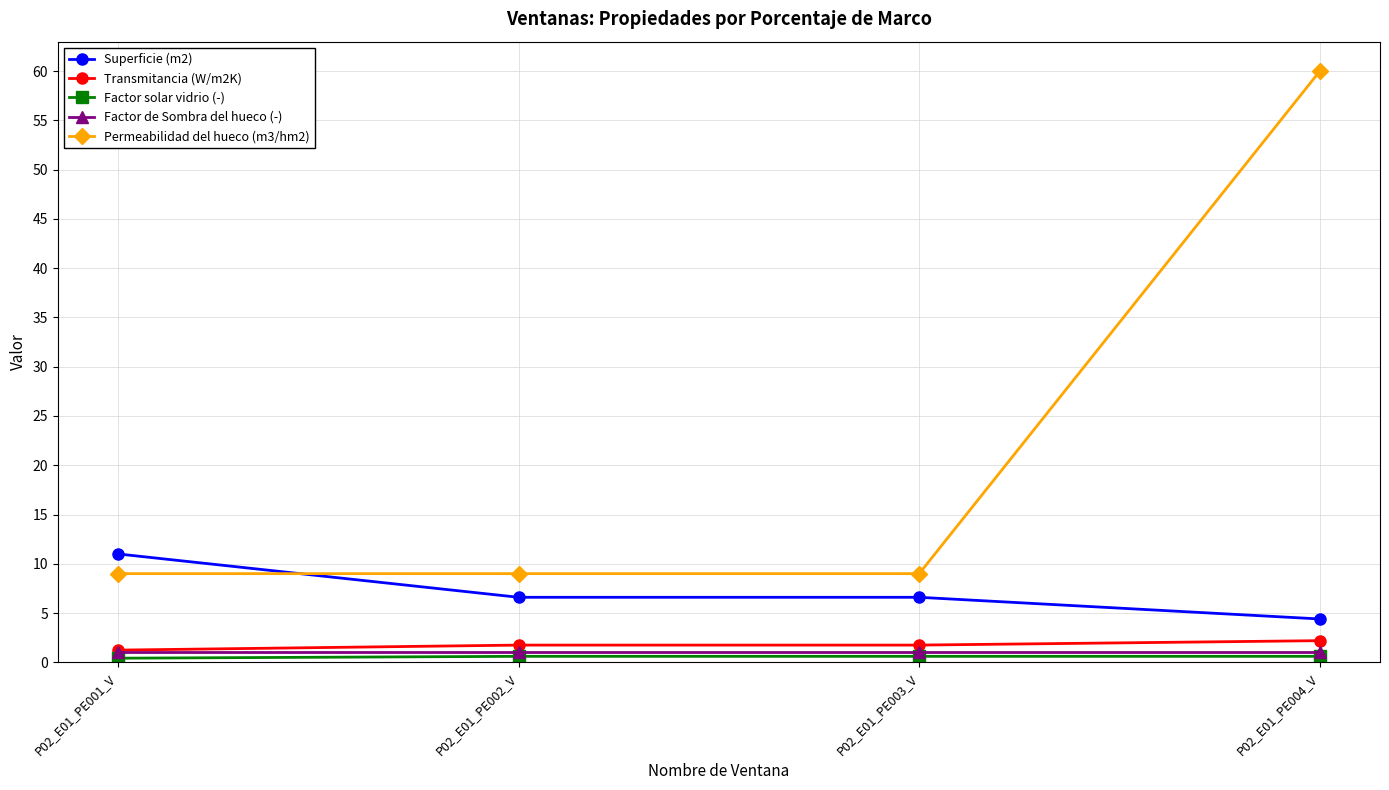

Which label corresponds to the largest value in the chart?

P02_E01_PE004_V